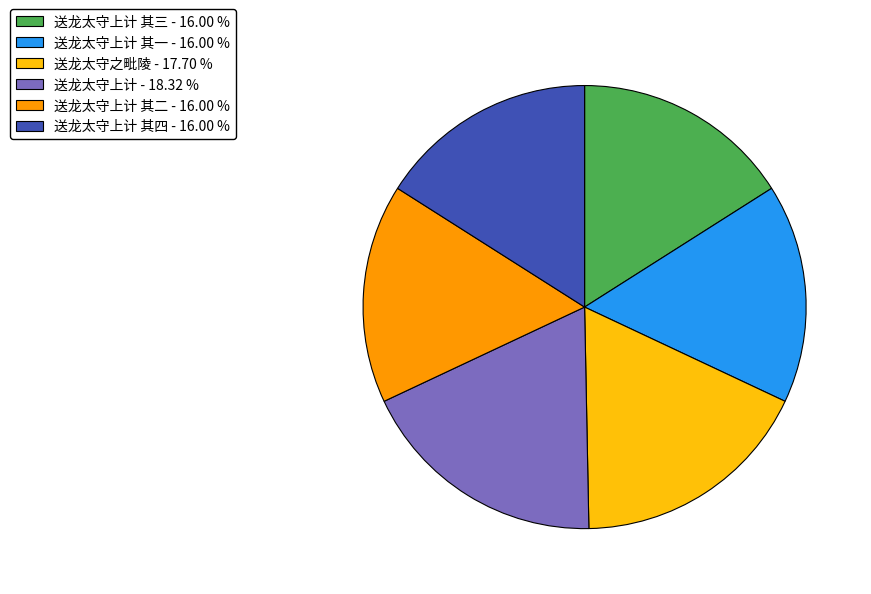

Is there any slice that represents more than half of the pie?

No